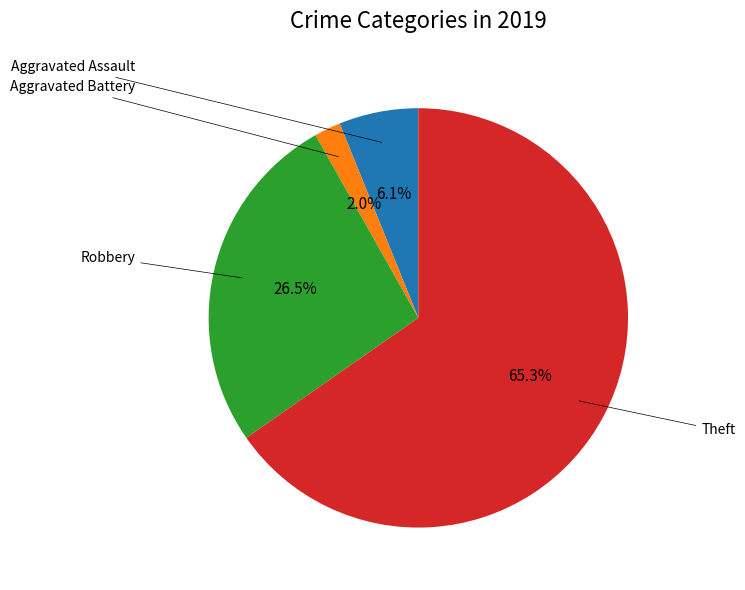

Does any single category account for the majority?

Yes